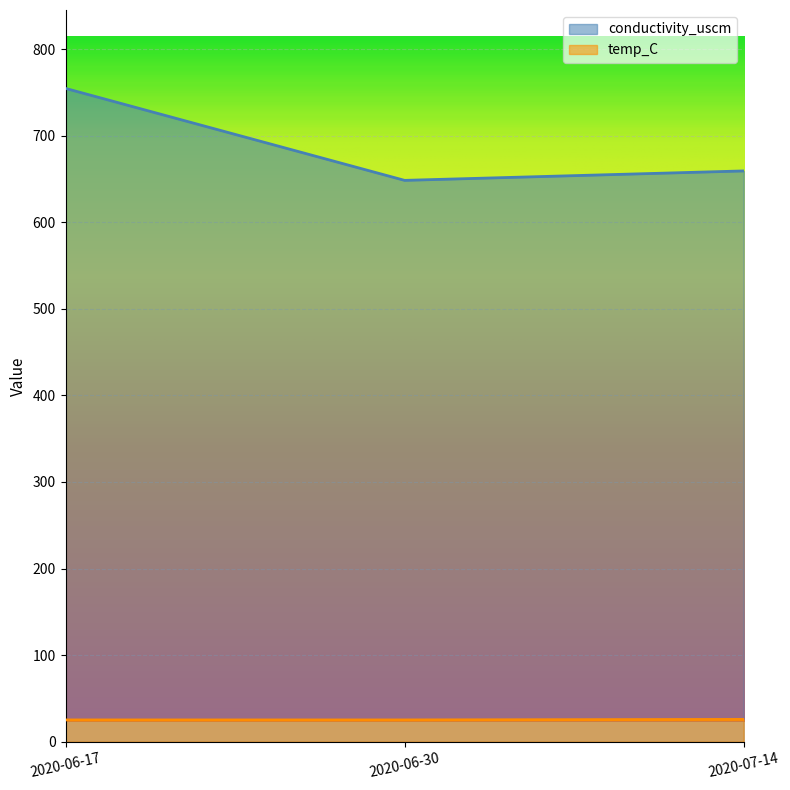

What position from the left is 2020-06-30?

2